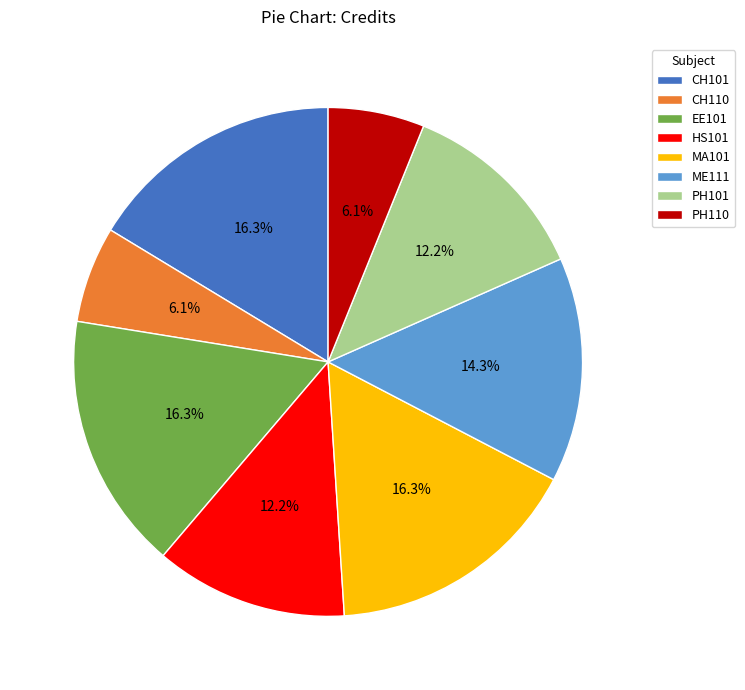

Approximately how many times larger is the value at EE101 compared to ME111?

1.1